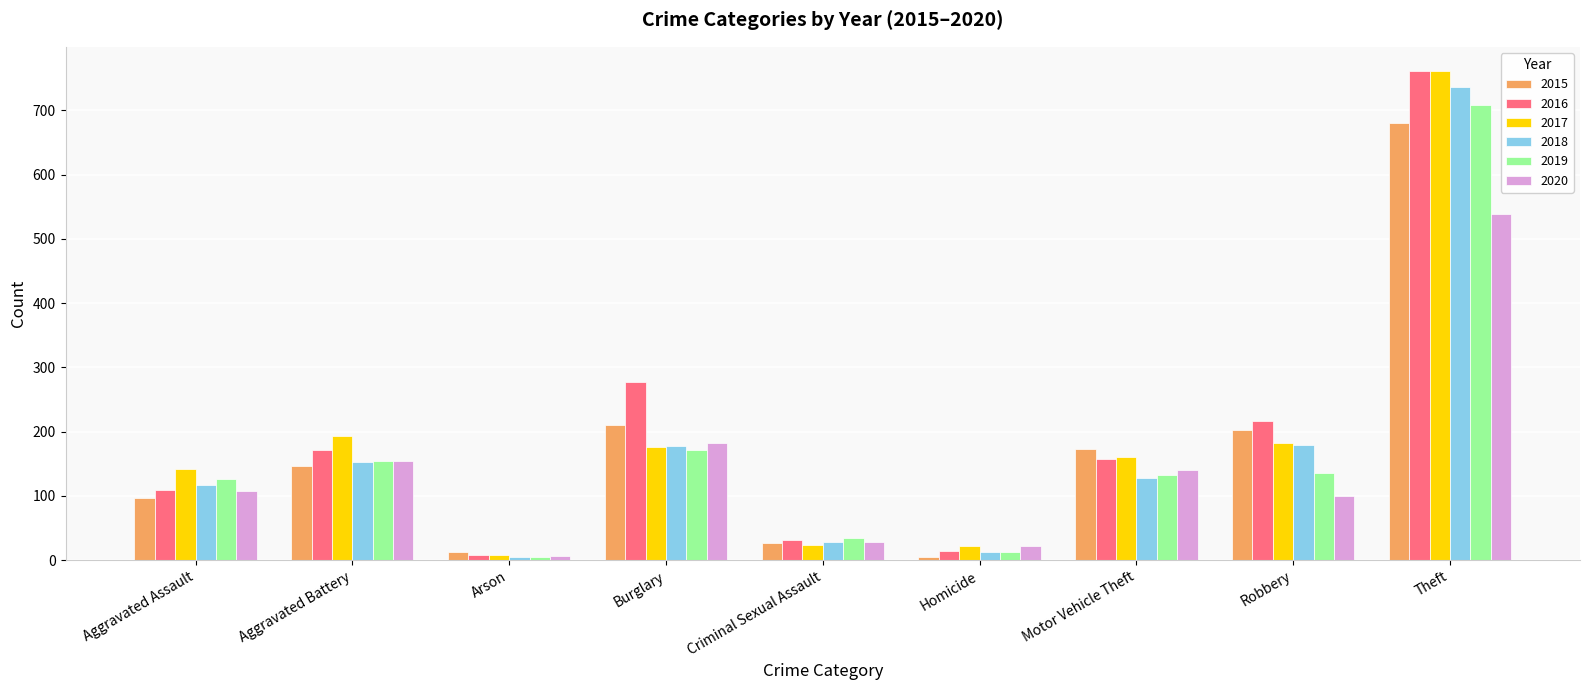

Which series changed the most between Arson and Motor Vehicle Theft?

2015